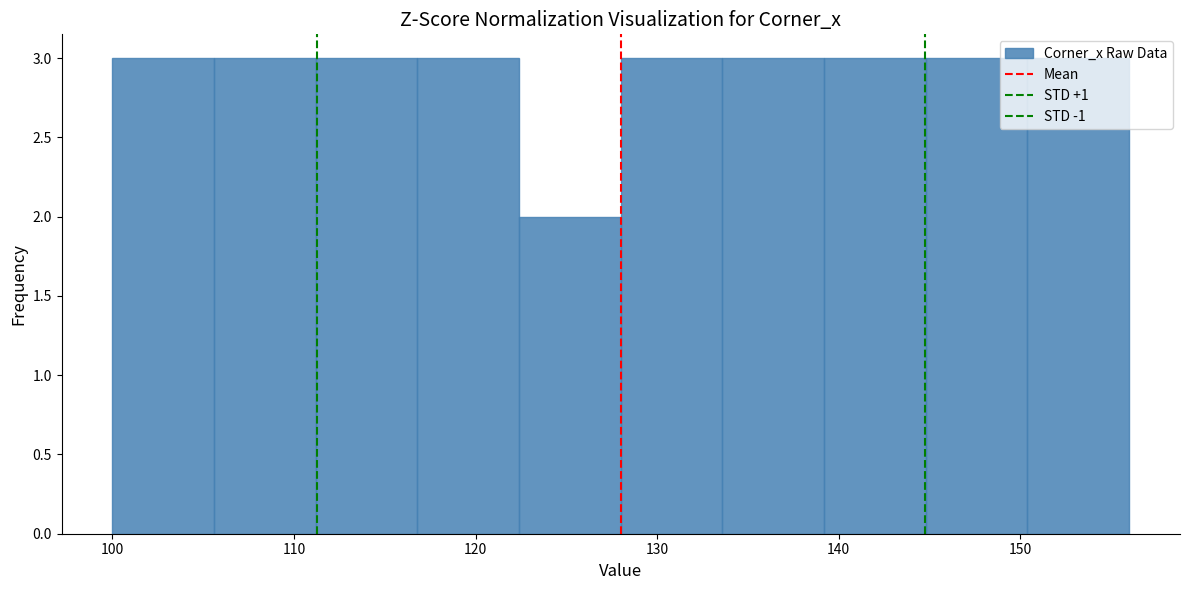

Reading left to right, list every bar in this chart as the range it spans on the x-axis followed by its height. Neither the bar edges nor the heights are printed on the chart, so give them approximately, as read against the axes.

100.0 to 105.6: 3
105.6 to 111.2: 3
111.2 to 116.8: 3
116.8 to 122.4: 3
122.4 to 128.0: 2
128.0 to 133.6: 3
133.6 to 139.2: 3
139.2 to 144.8: 3
144.8 to 150.4: 3
150.4 to 156.0: 3